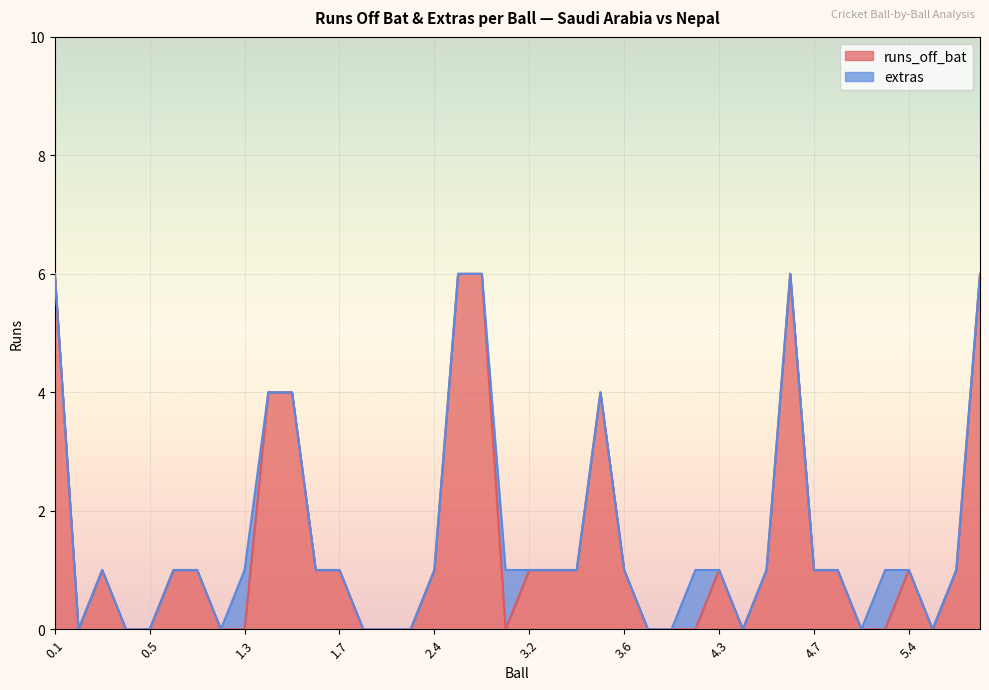

Reading right to left, list all the values displayed in this chart.

6	1	0	1	0	0	1	1	6	1	0	1	0	0	0	1	4	1	1	1	0	6	6	1	0	0	0	1	1	4	4	0	0	1	1	0	0	1	0	6